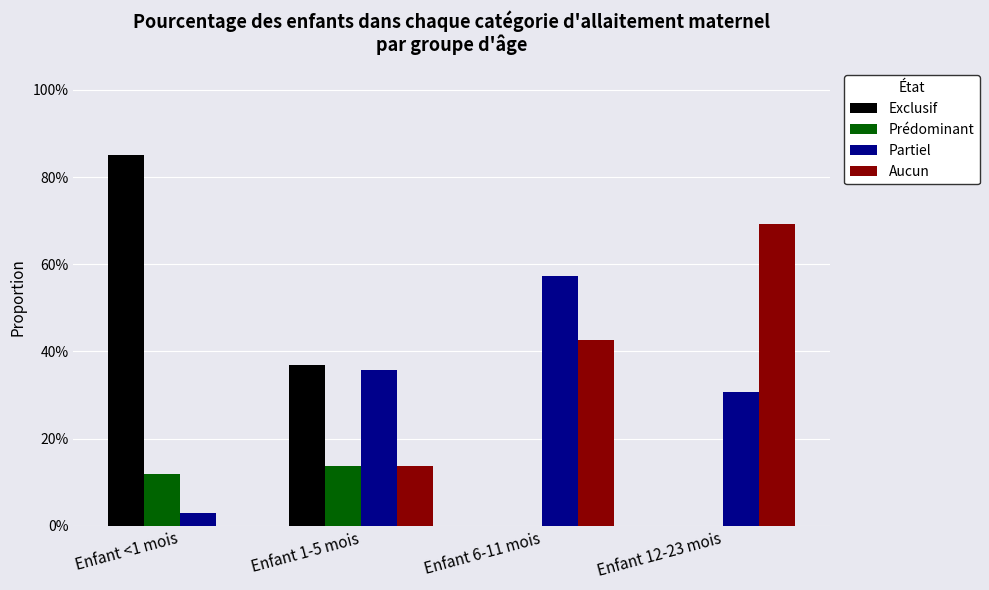

What is the label of the 1st bar from the left?

Enfant <1 mois